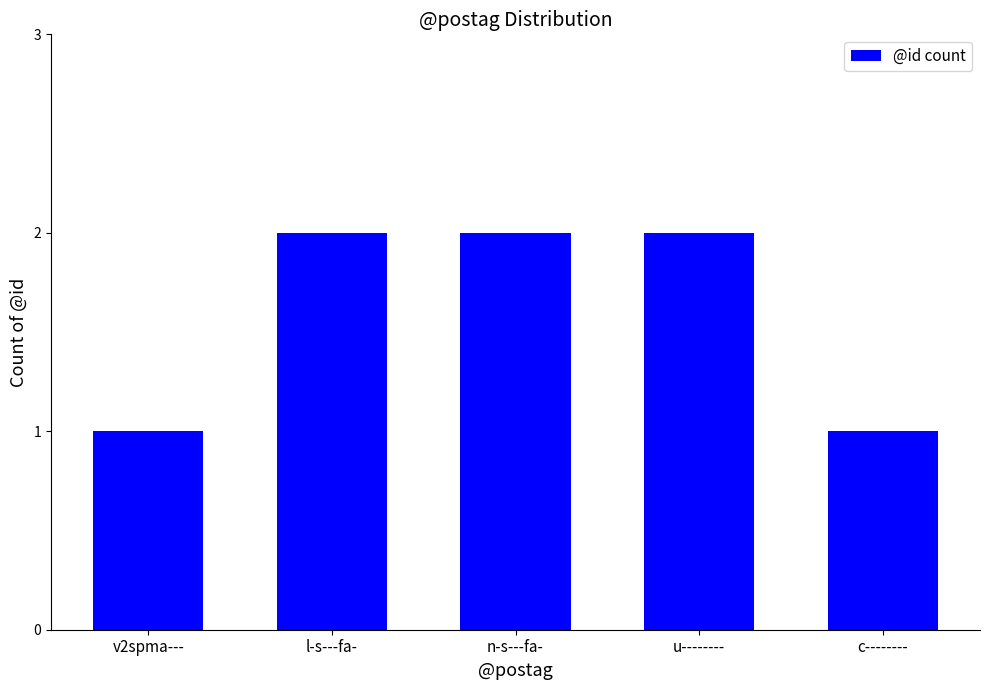

Reading left to right, what are all the values shown in this chart?

1	2	2	2	1